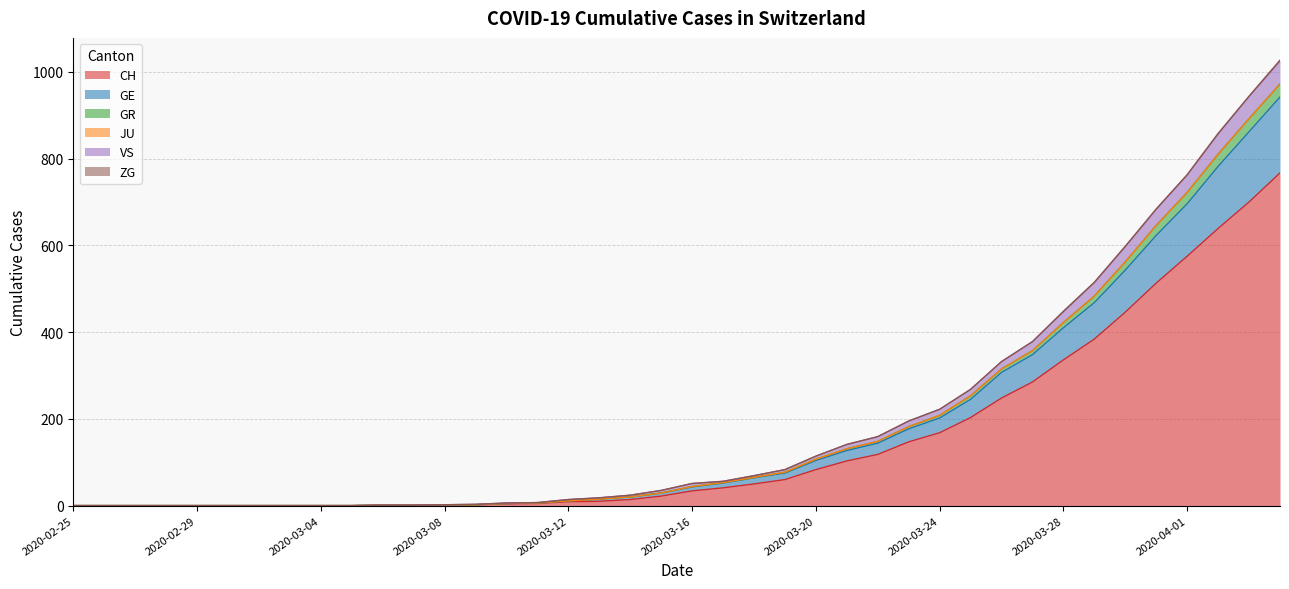

Which has a higher value, 2020-03-28 or 2020-03-20?

2020-03-28